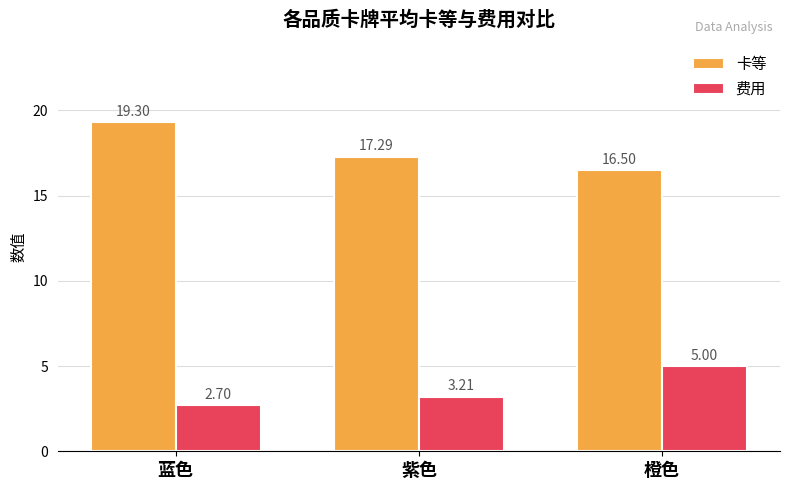

What is the label of the 2nd bar from the right?

紫色